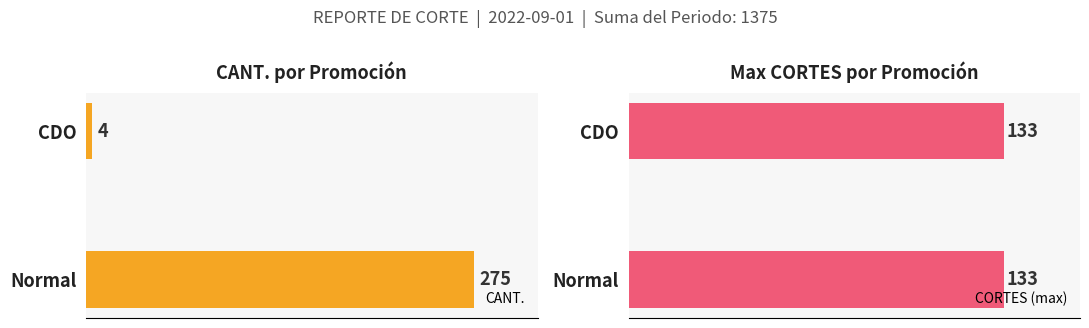

Rank the series at 50 from lowest to highest value.

CORTES (max), CANT.